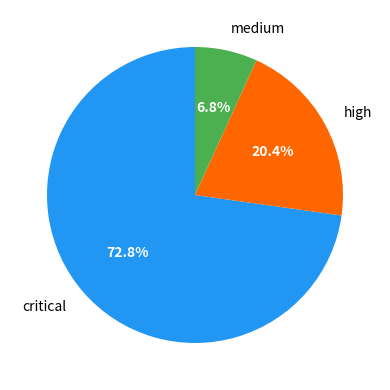

Which has a higher value, medium or high?

high